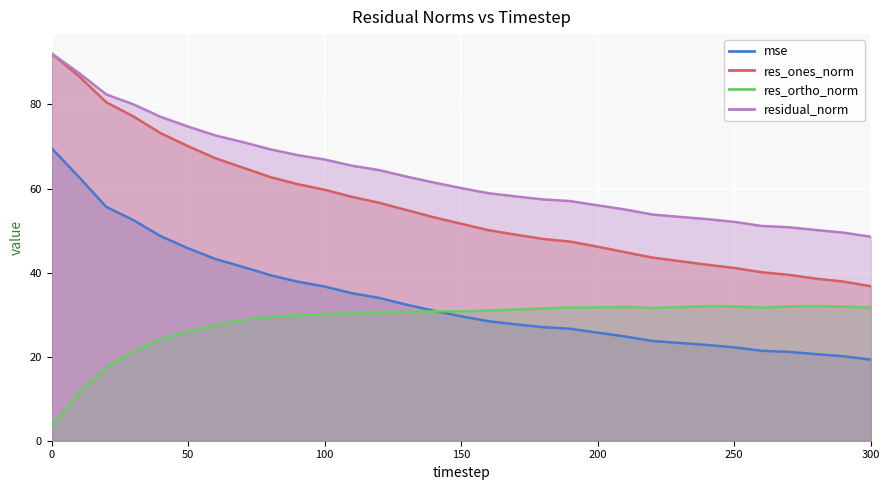

What is the difference between the maximum and second lowest values in the res_ones_norm series?

54.2